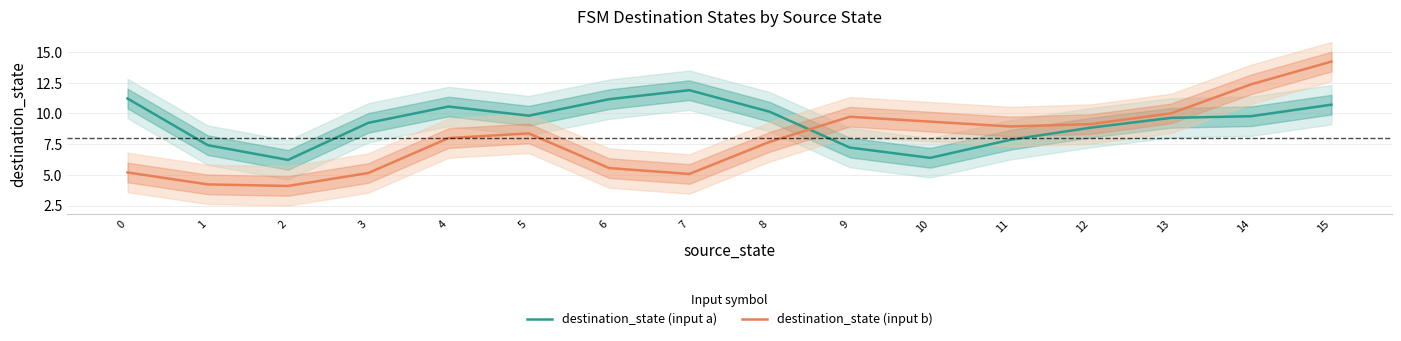

At which category does the chart reach its minimum across all series?

2